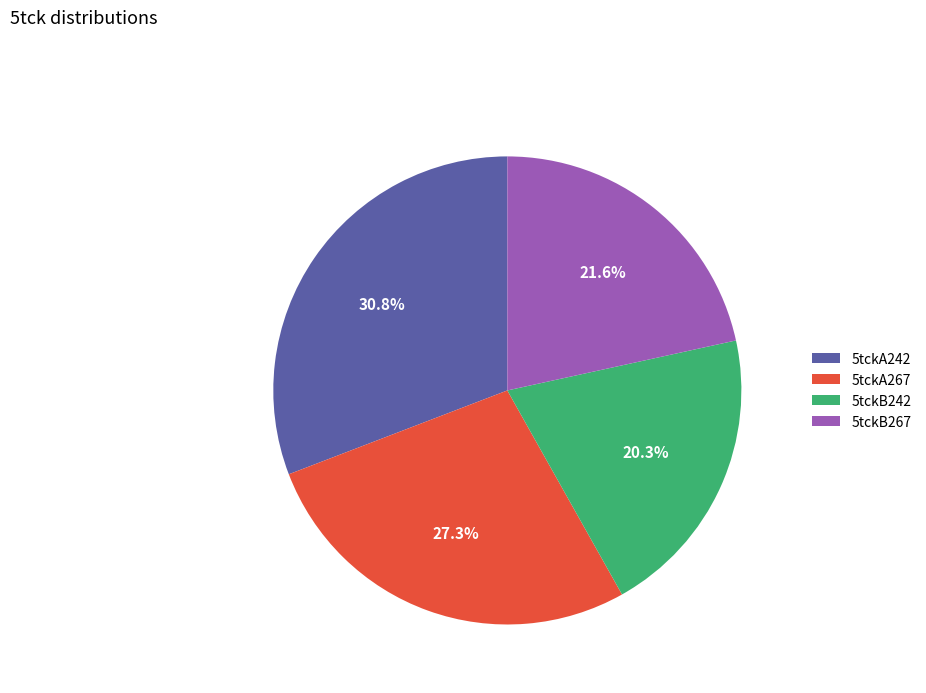

What percentage is the 5tckB267 slice, to the nearest percent?

22%